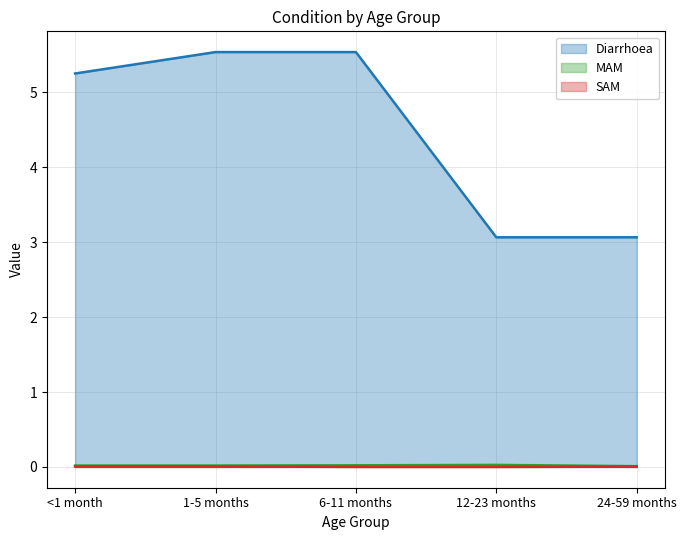

The value of SAM at <1 month is 0.0. True or false?

True